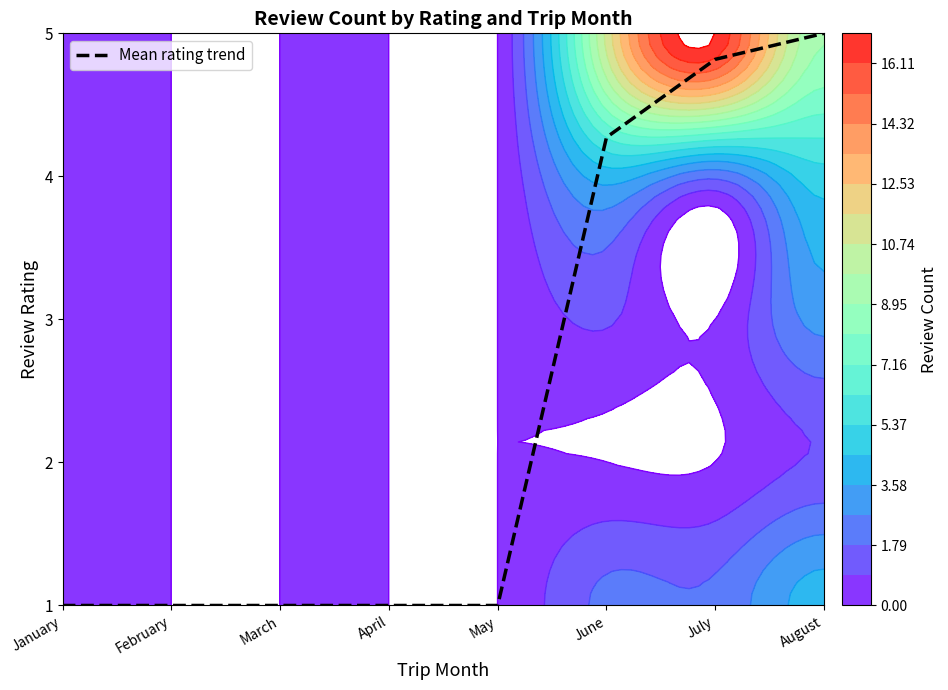

List the labels in order of value, largest first.

August, July, June, January, February, March, April, May